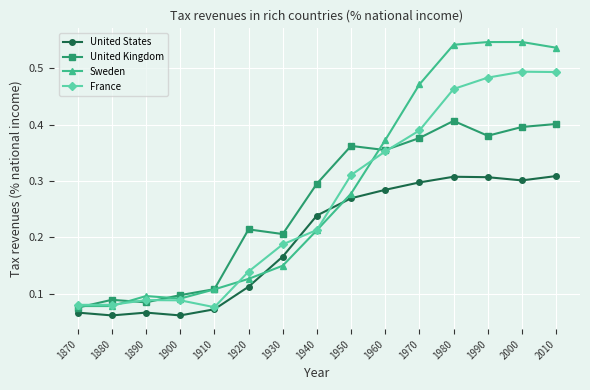

Which series has the largest total across all categories?

Sweden